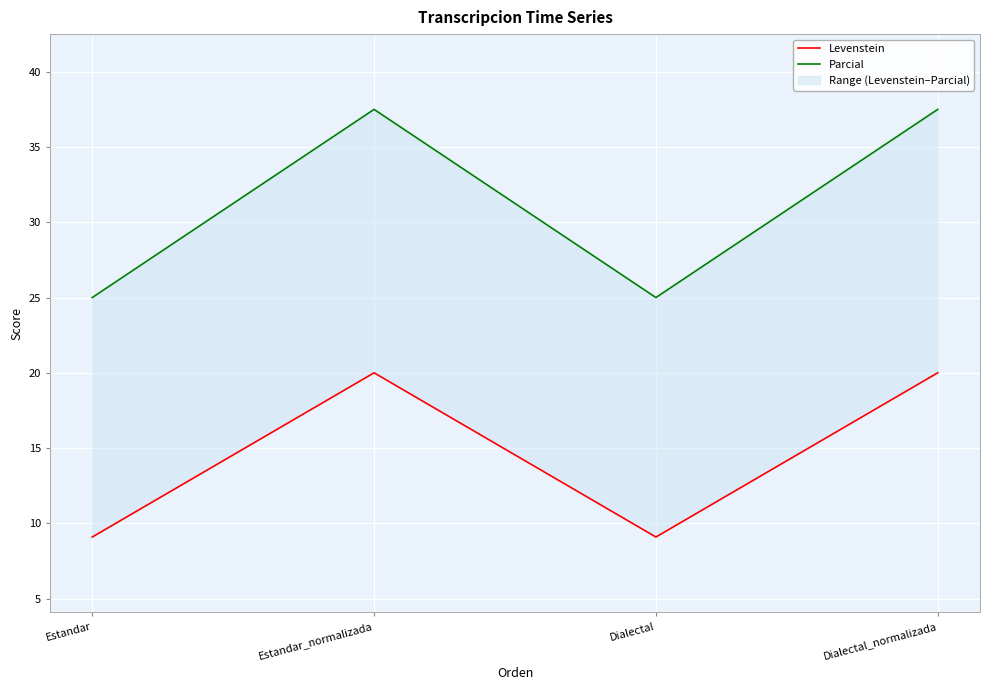

What is the average value of the Parcial series?

31.2